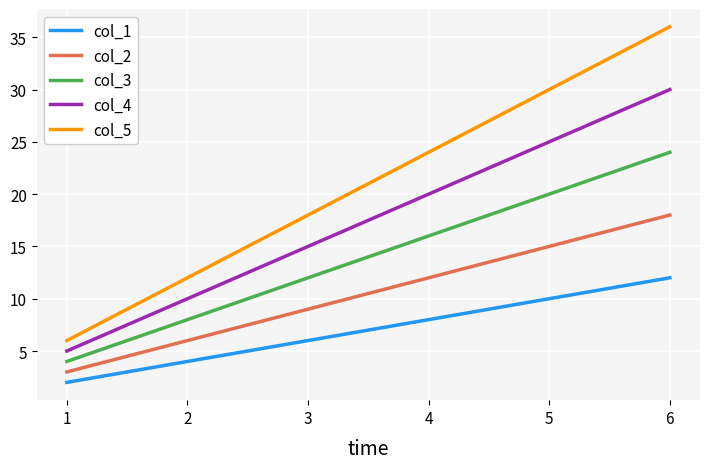

Which label corresponds to the largest value in the chart?

6